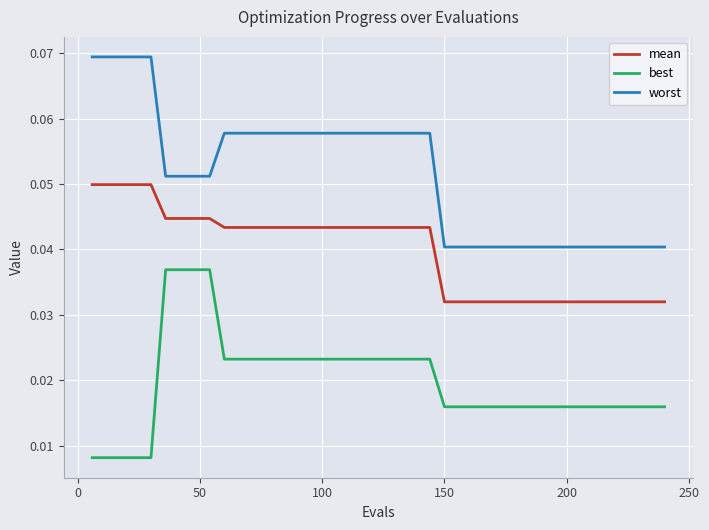

Which series has the largest total across all categories?

worst